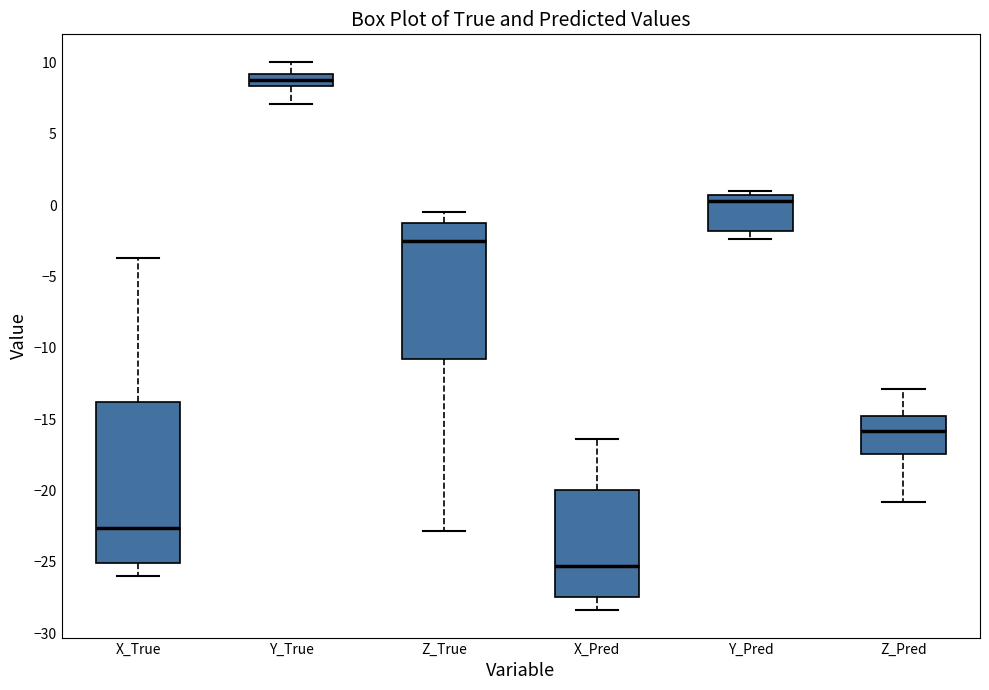

Which box's median line is the highest?

Y_True